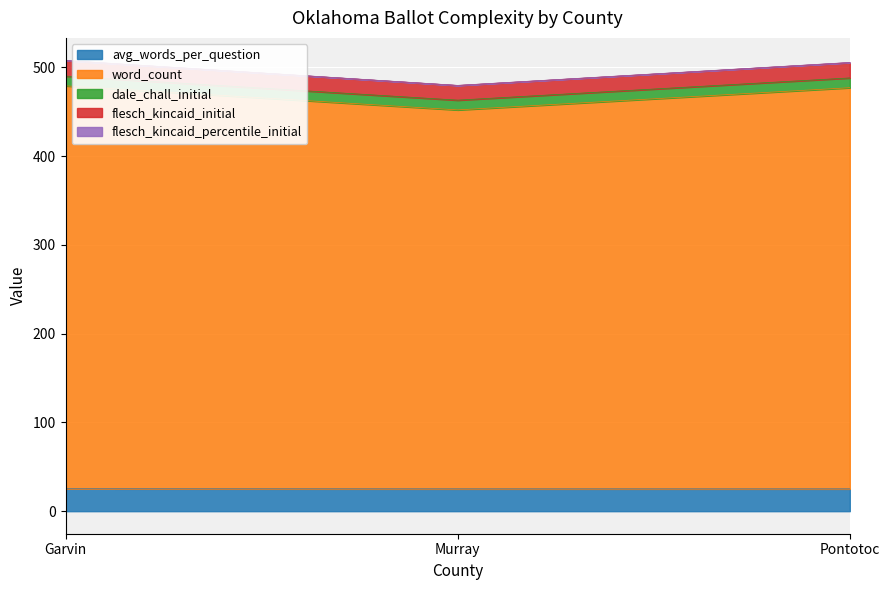

Is it true that avg_words_per_question equals 25.2 at Garvin?

True